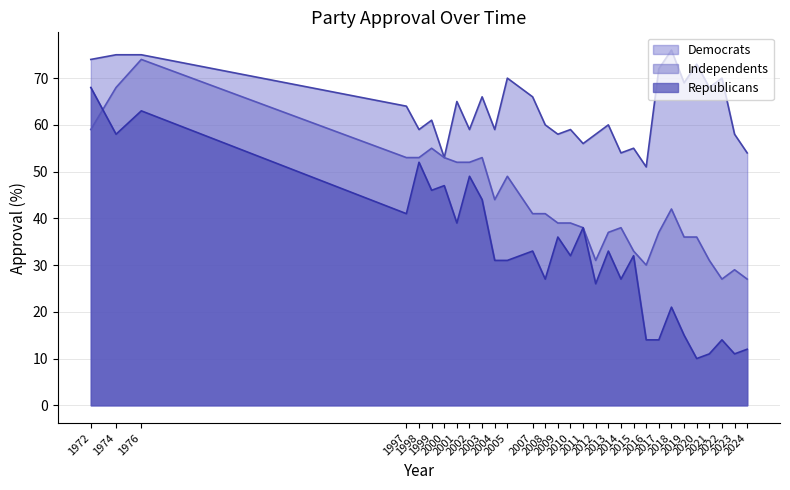

What is the greatest value displayed?

76.0